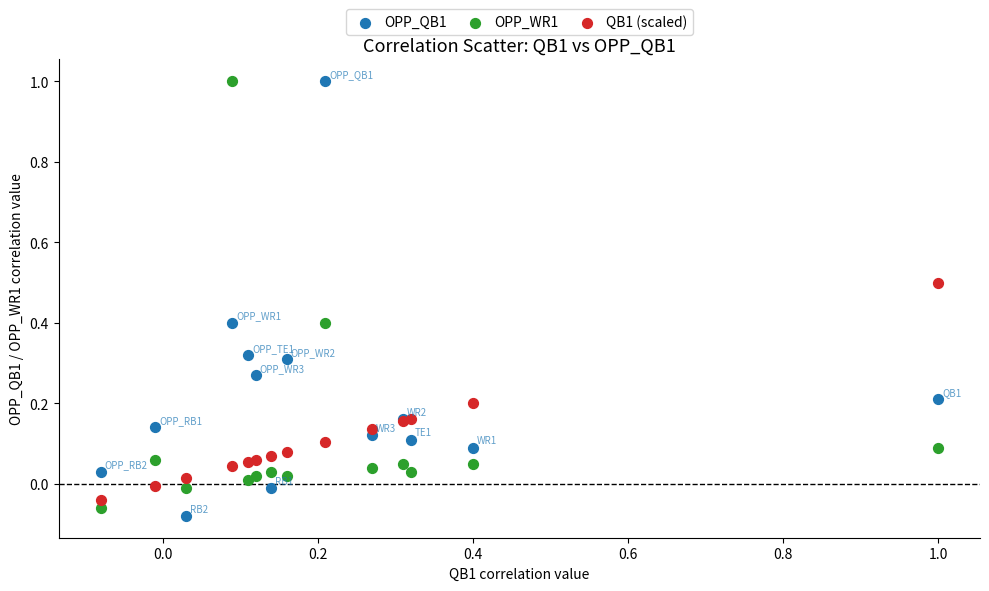

What is the X range (max minus min) for the scatter plot?

1.1